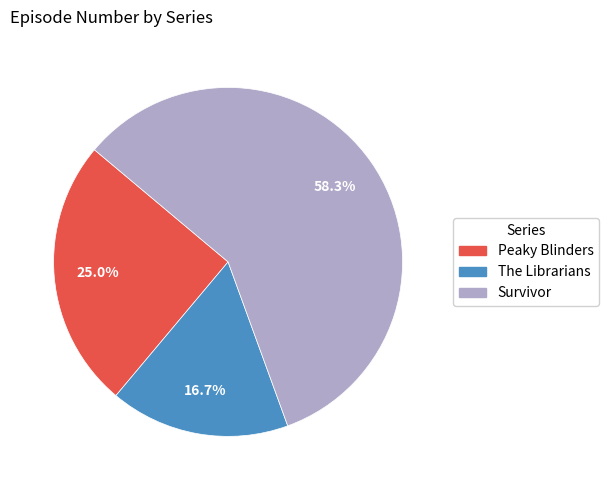

Which slice is the largest?

Survivor